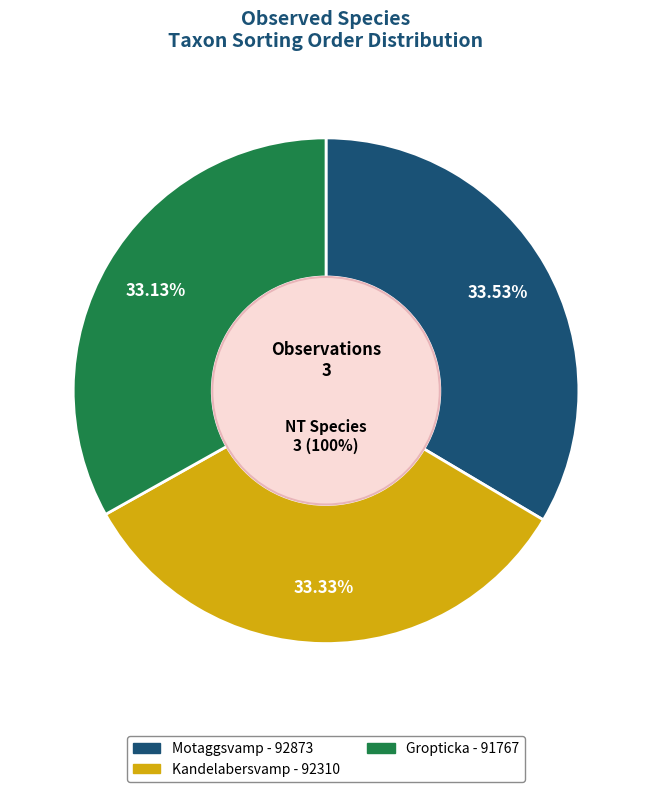

What percentage is NOT represented by Motaggsvamp?

66.5%